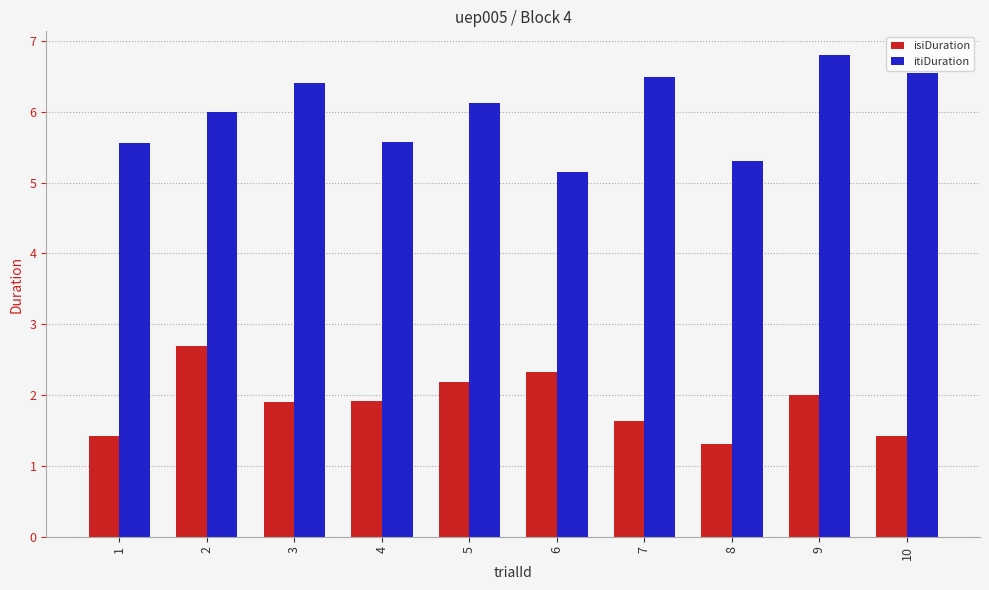

Which category has the highest value in the isiDuration series?

2